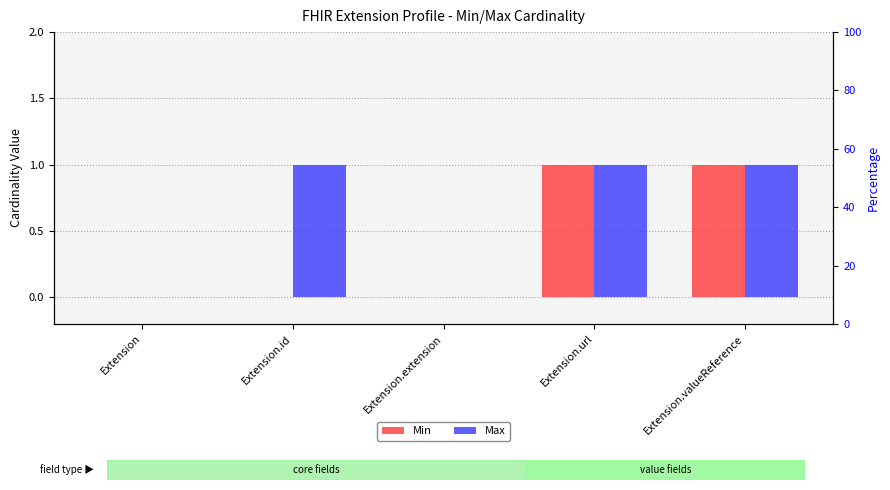

Rank the series at Extension.valueReference from lowest to highest value.

Min, Max